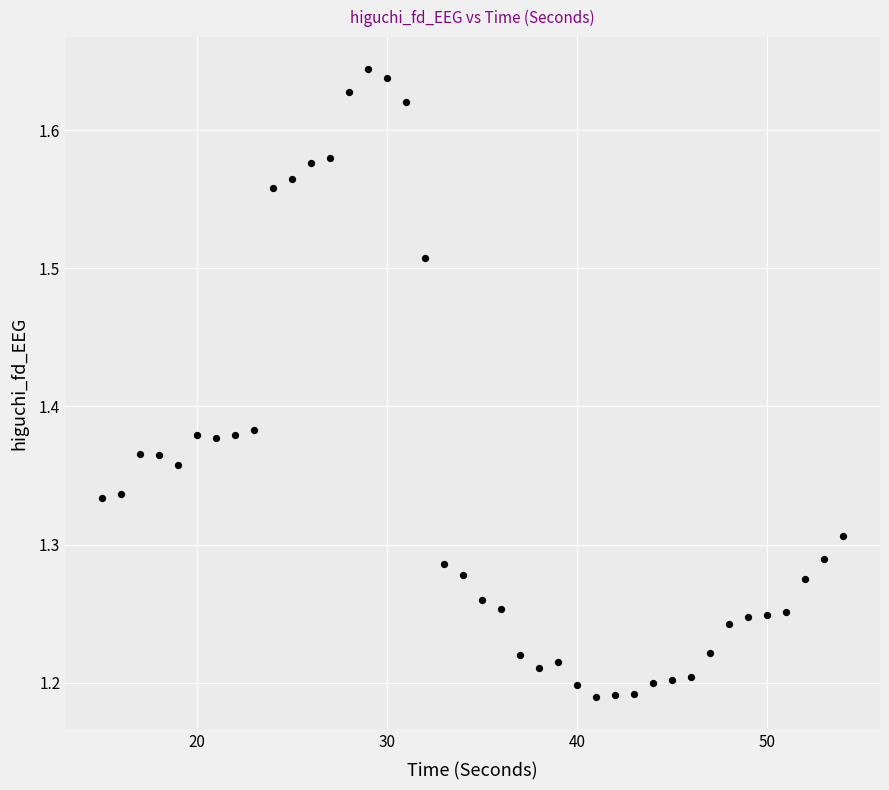

What is the range of X values (max minus min)?

39.0